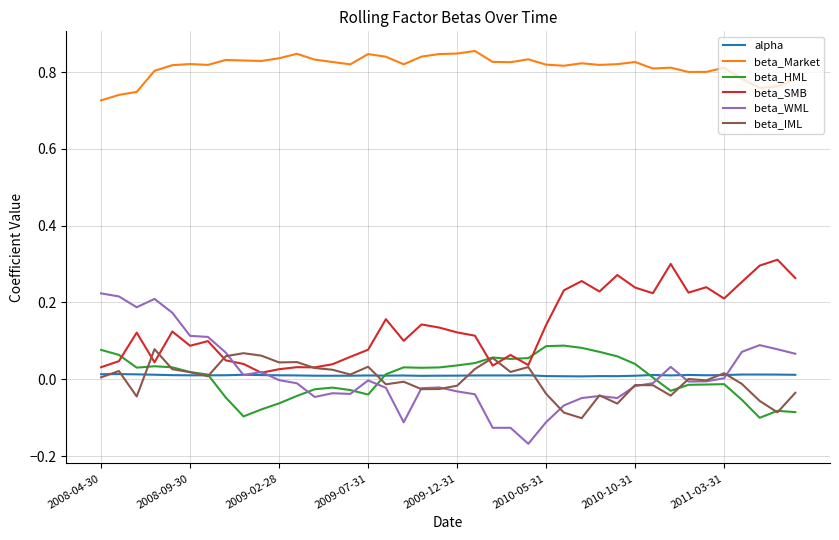

True or false: beta_Market and beta_SMB intersect in this chart.

False